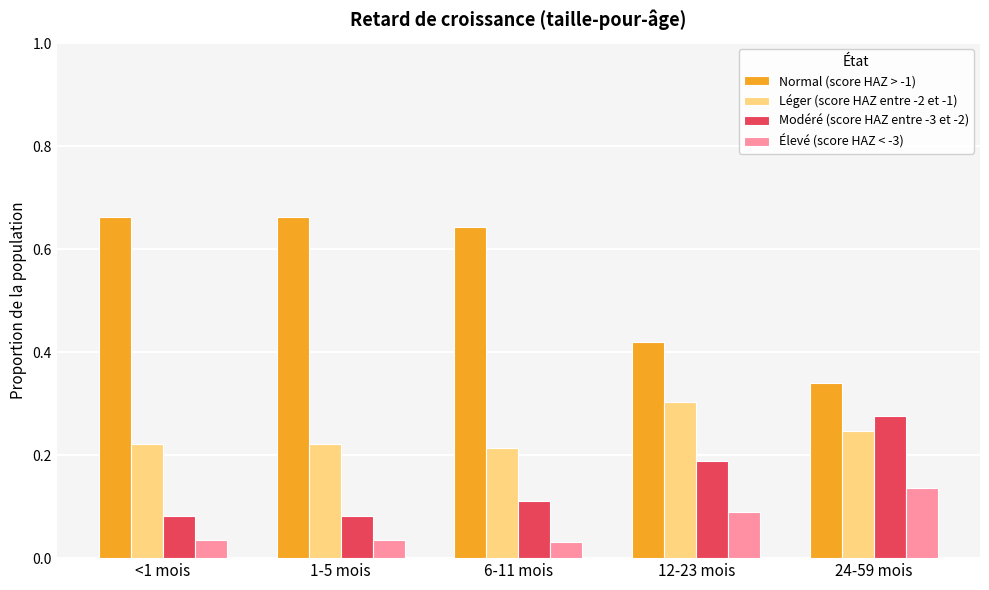

Which series has the largest range (max minus min)?

Normal (score HAZ > -1)